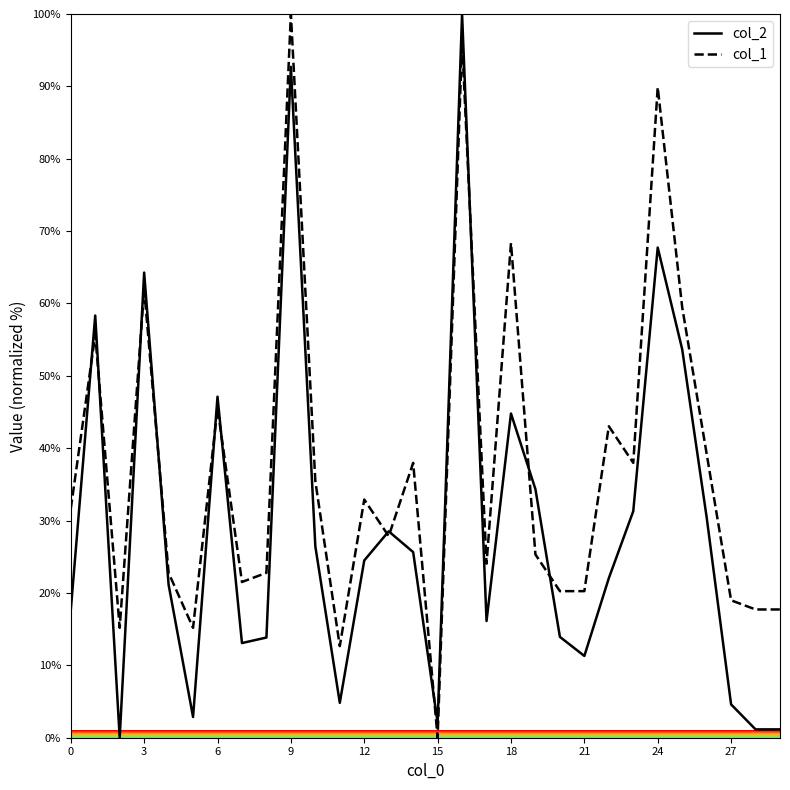

What are all the series names shown in the legend?

col_2, col_1